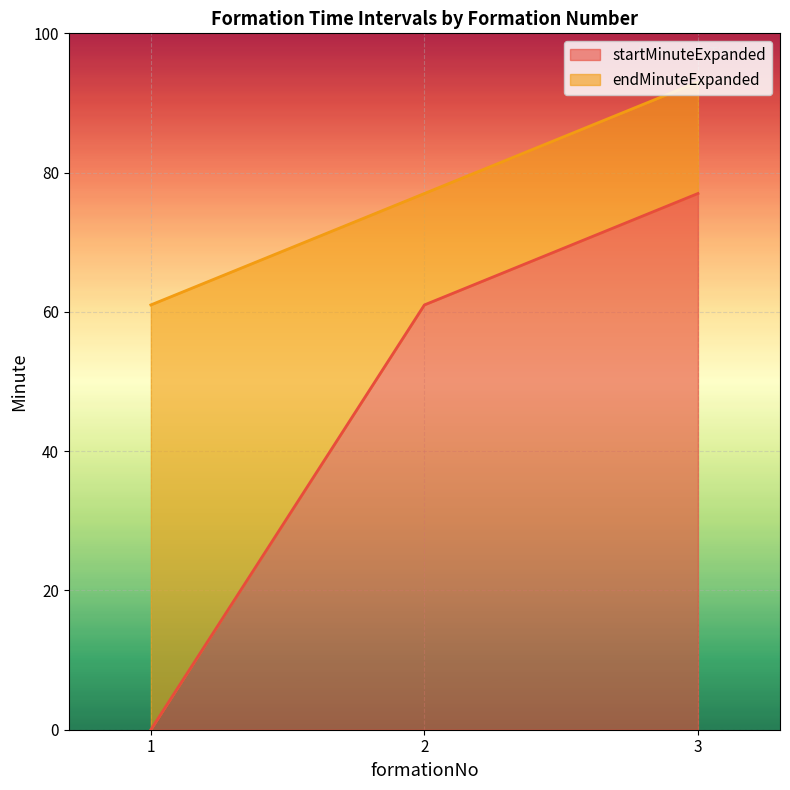

The value of startMinuteExpanded at 2 is 61. True or false?

True